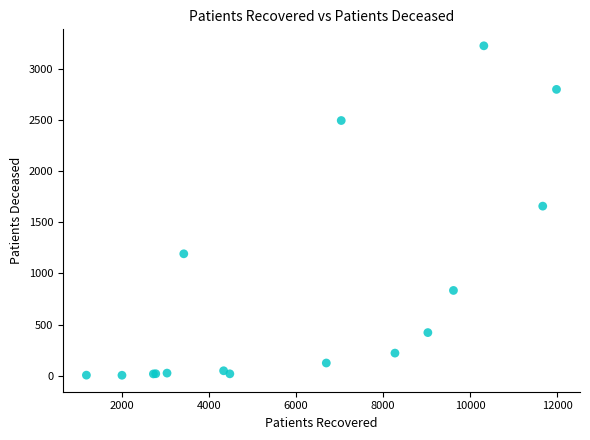

What Y value in the scatter plot is closest to 1617?

1660